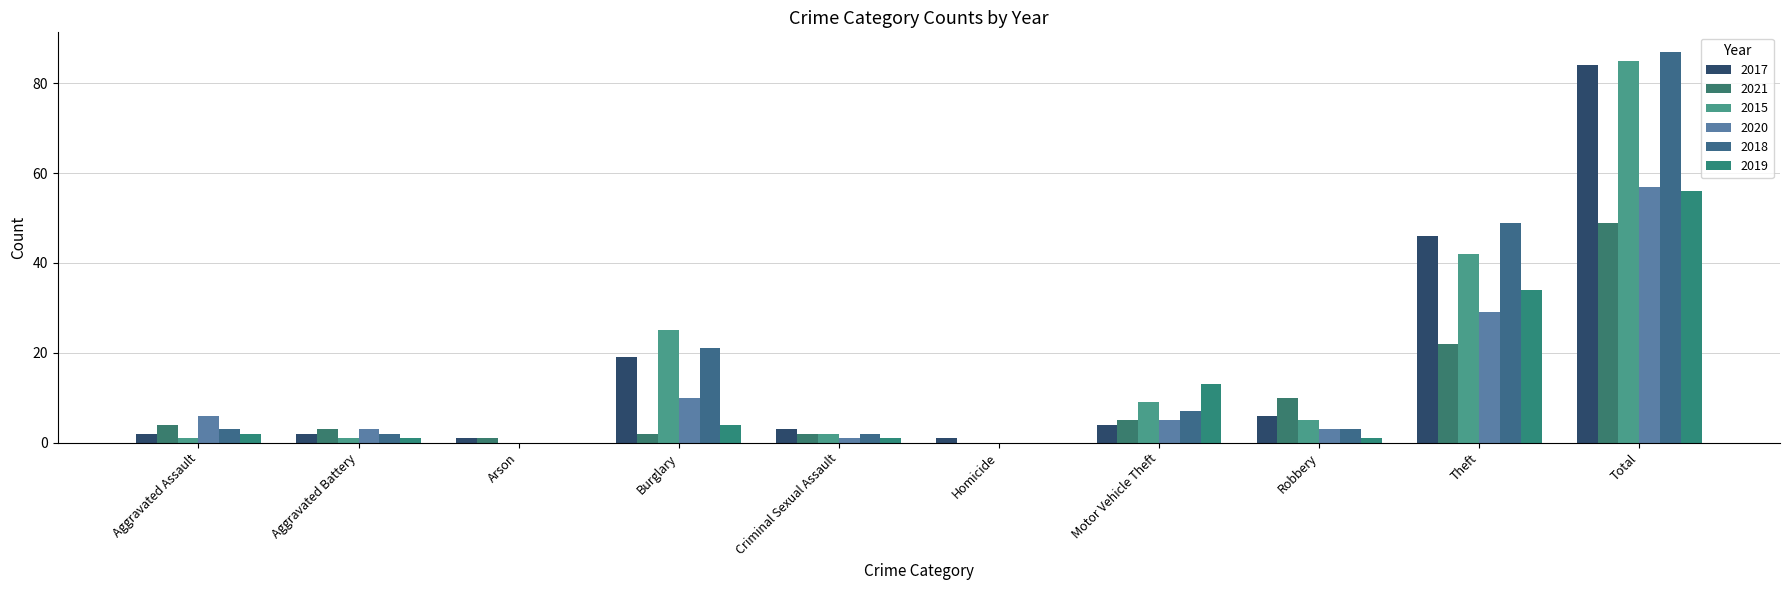

Which series has the largest range (max minus min)?

2018